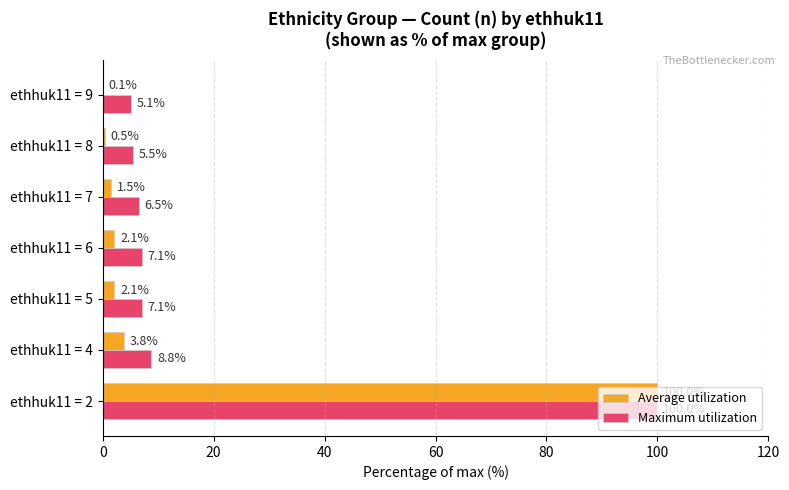

The Maximum utilization series shows 7.1 at ethhuk11 = 6. True or false?

True